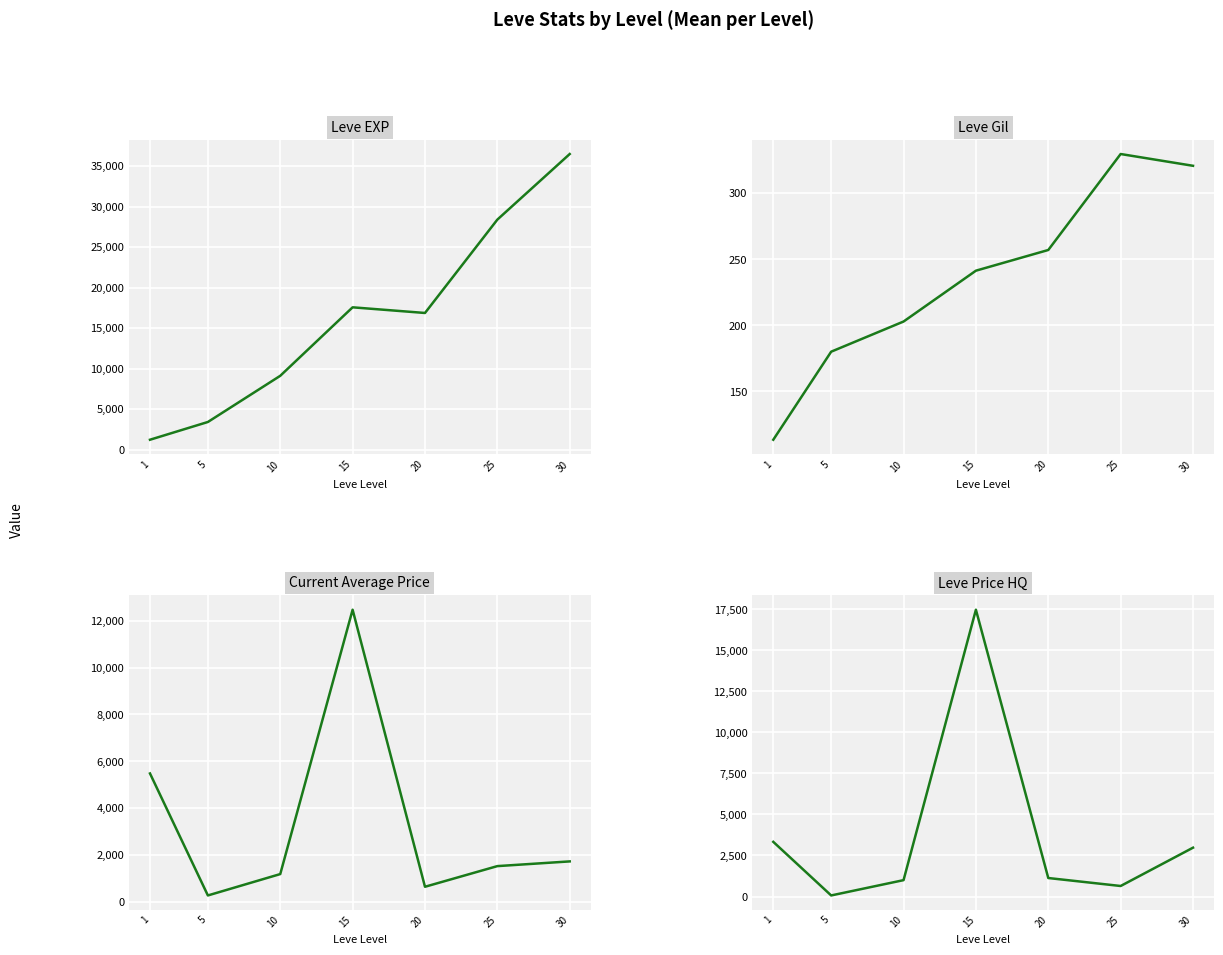

Where is the first local maximum for Leve Gil?

25